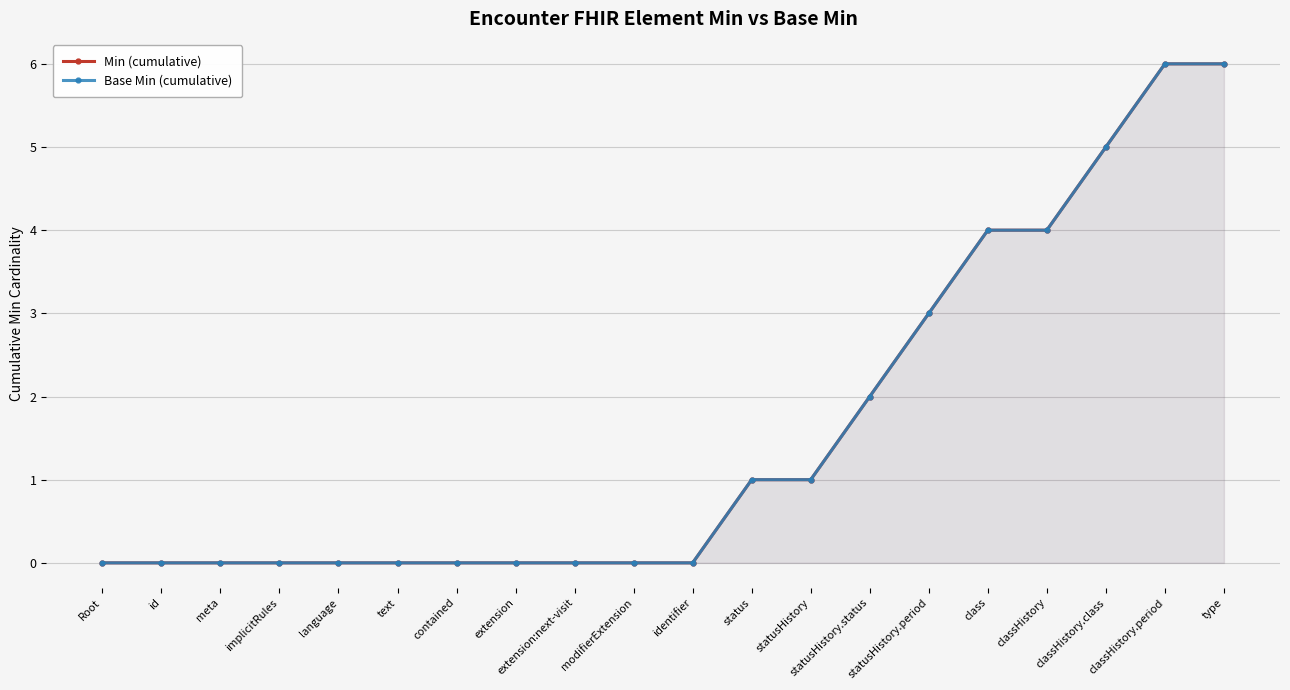

How many values in the Min (cumulative) series exceed 0?

9